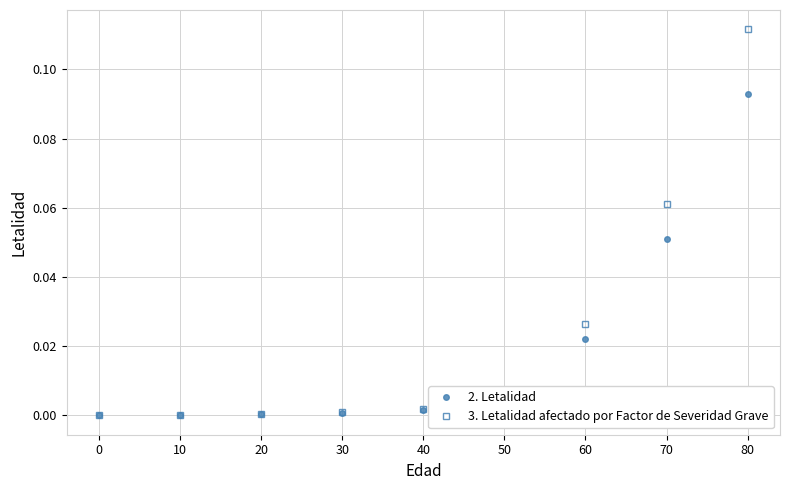

The 3. Letalidad afectado por Factor de Severidad Grave series shows 0.0 at 60. True or false?

True